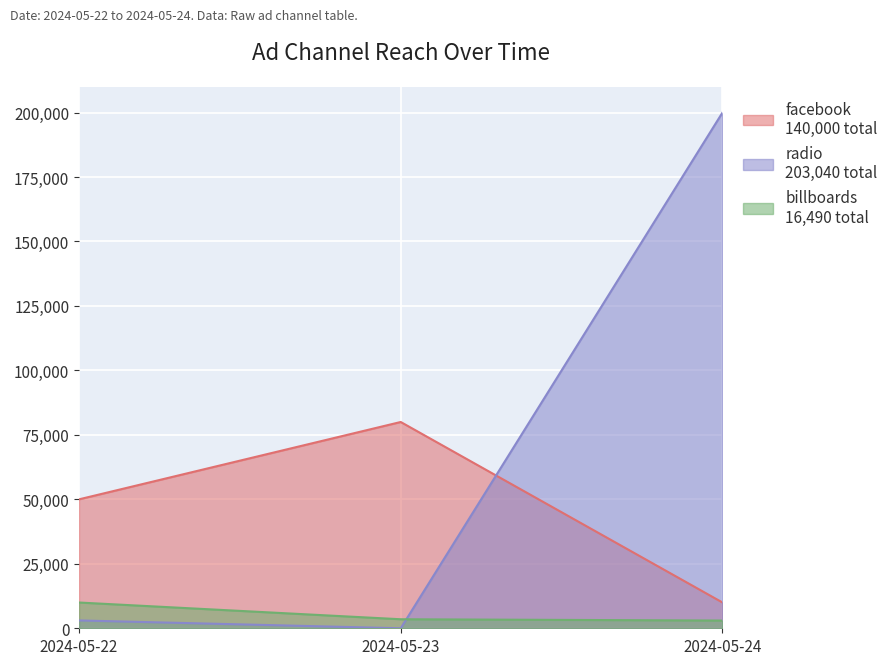

Is it true that facebook equals 50000 at 2024-05-22?

True